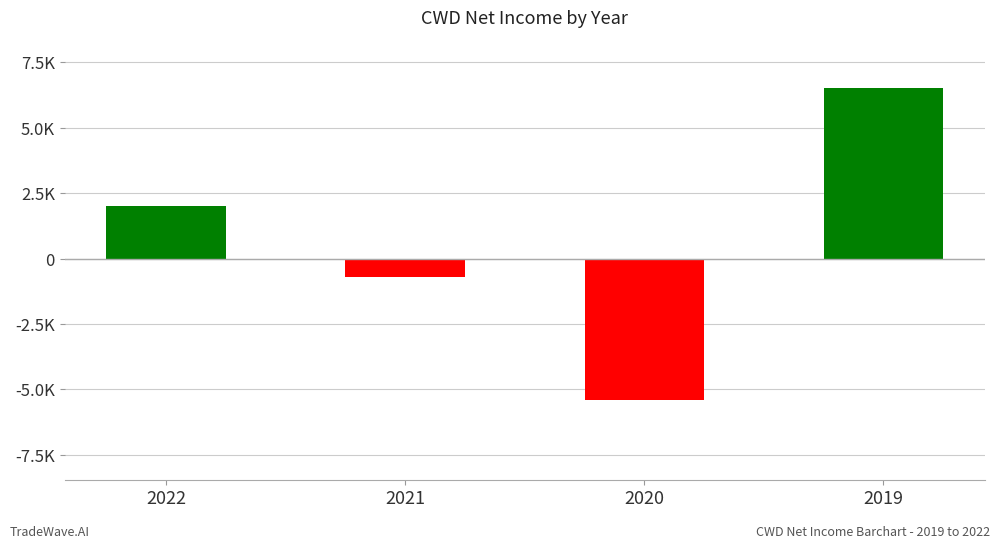

What is the difference between the maximum and minimum values?

11900